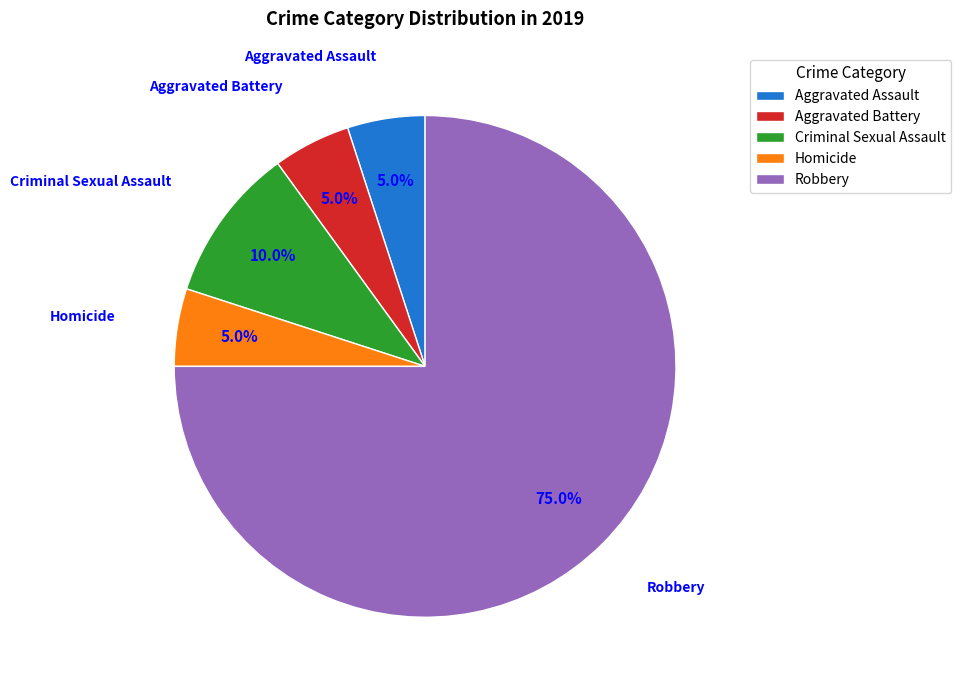

What percentage is the Criminal Sexual Assault slice, to the nearest percent?

10%